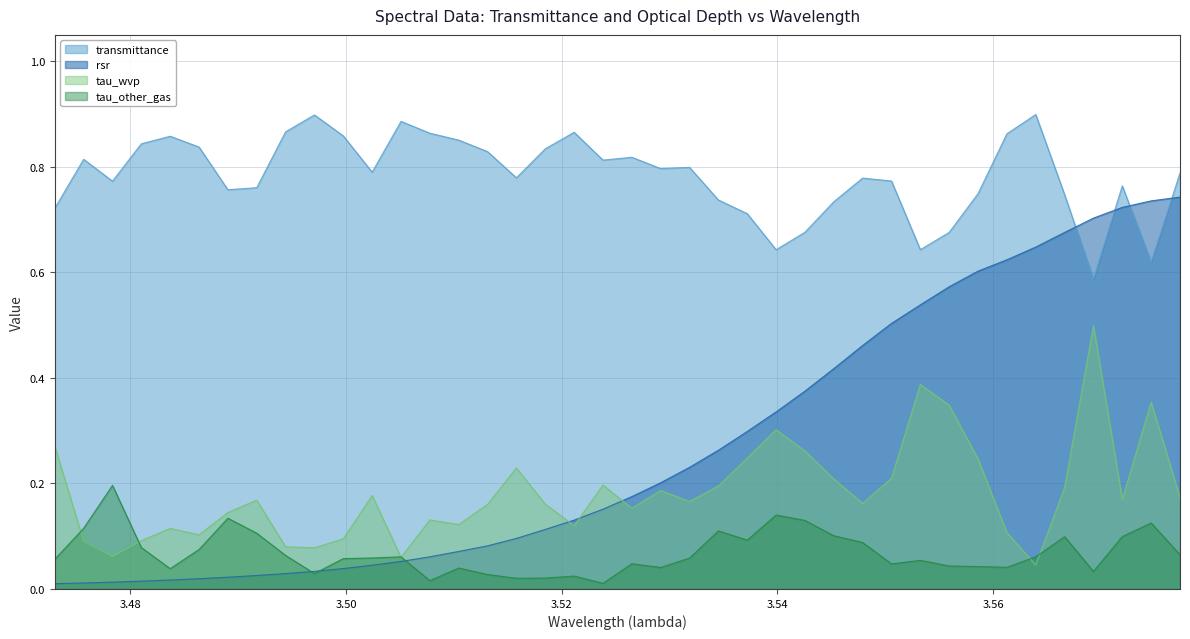

Between 3.5158 and 3.5693, which series saw the biggest shift?

rsr